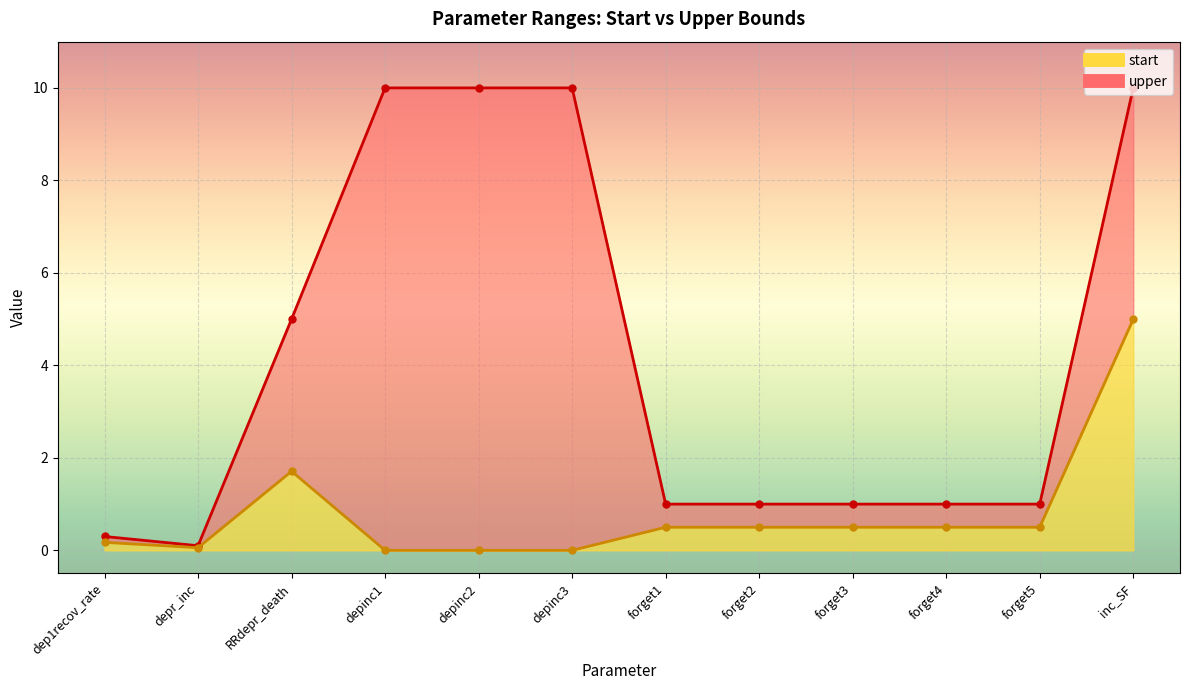

Is it true that start equals 0.5 at forget5?

True